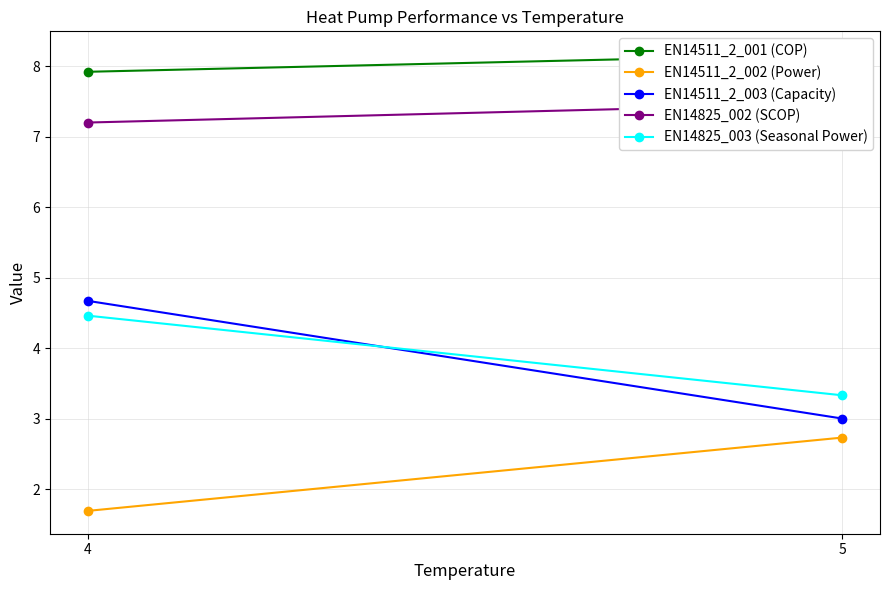

What are all the series names shown in the legend?

EN14511_2_001 (COP), EN14511_2_002 (Power), EN14511_2_003 (Capacity), EN14825_002 (SCOP), EN14825_003 (Seasonal Power)